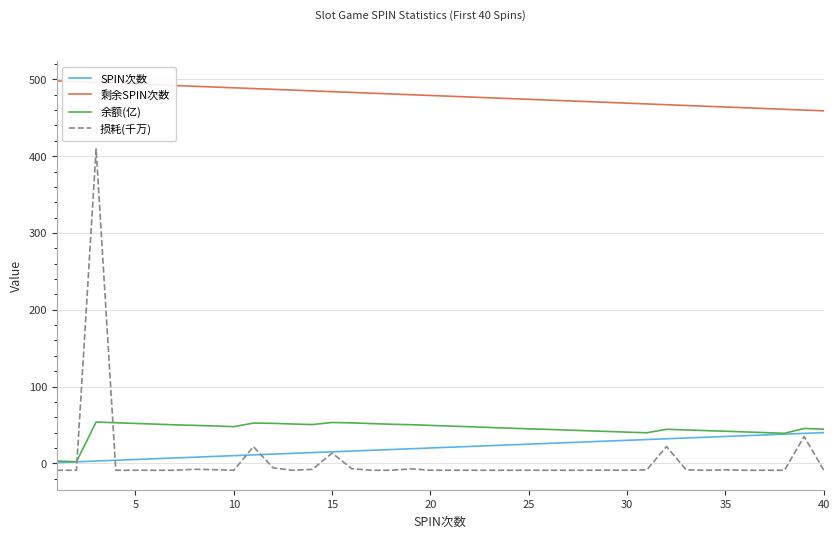

Which series has the largest range (max minus min)?

损耗(千万)